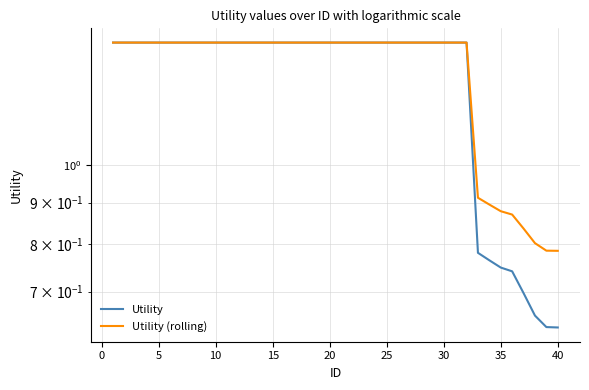

Between 20 and 24, which series saw the biggest shift?

Utility